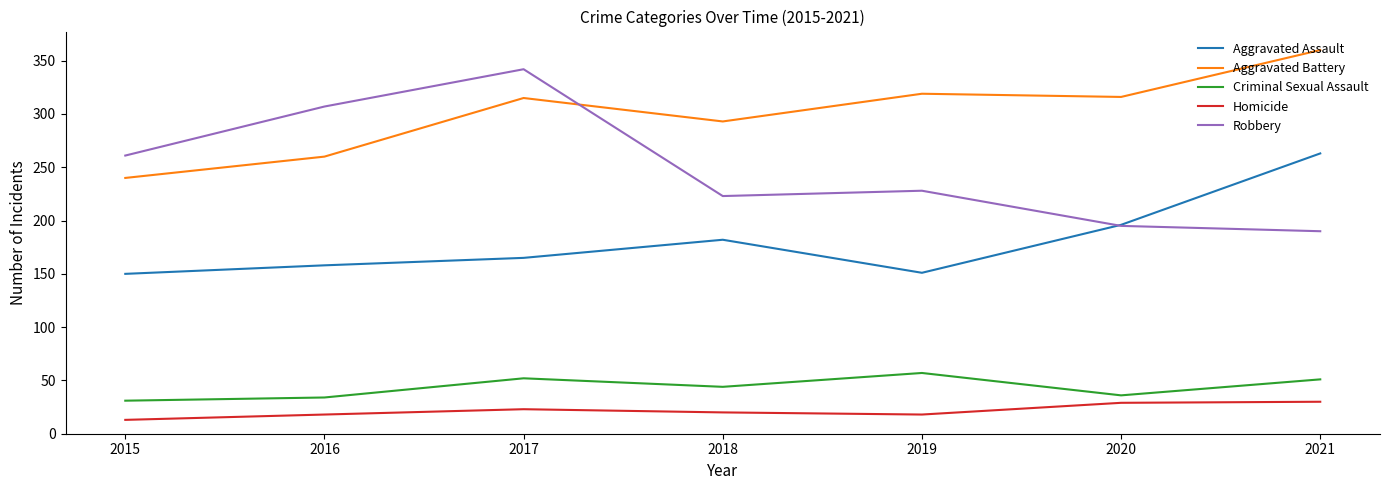

Is it true that Robbery equals 223 at 2018?

True